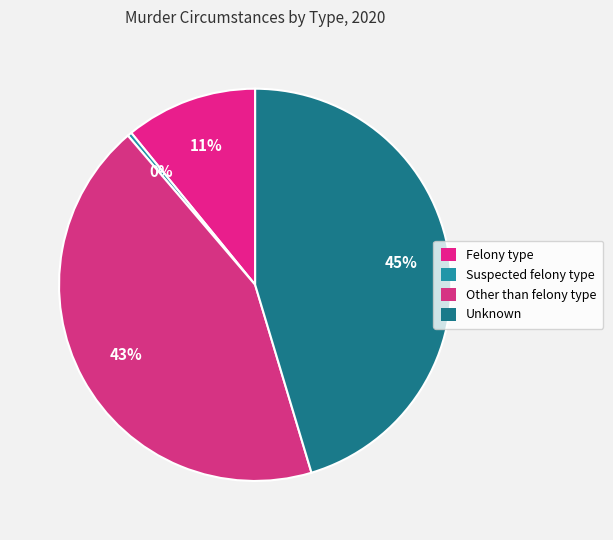

Combined, what portion of the pie is Felony type and Unknown?

56.3%